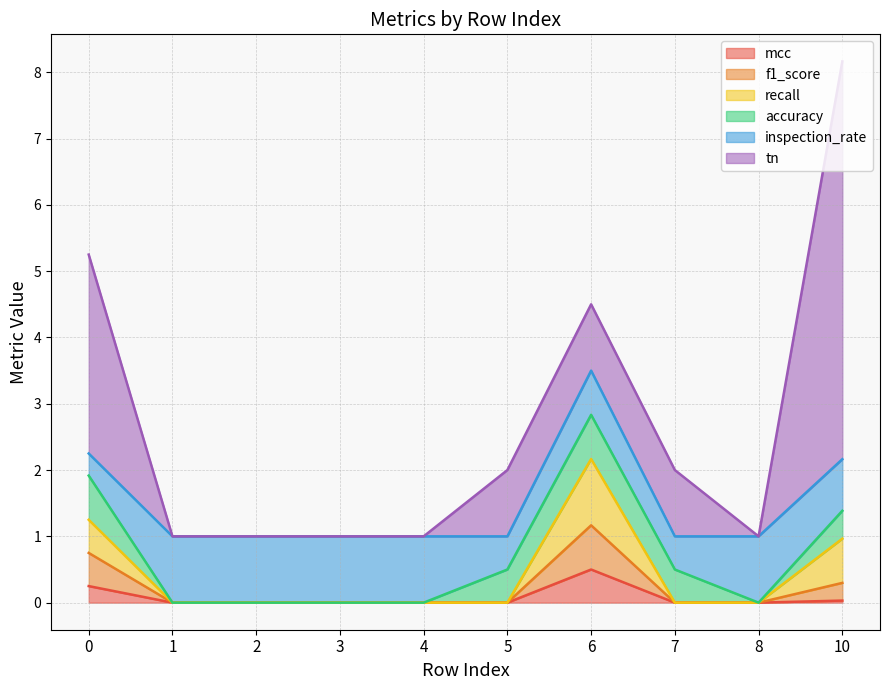

How many values in mcc are above zero?

3